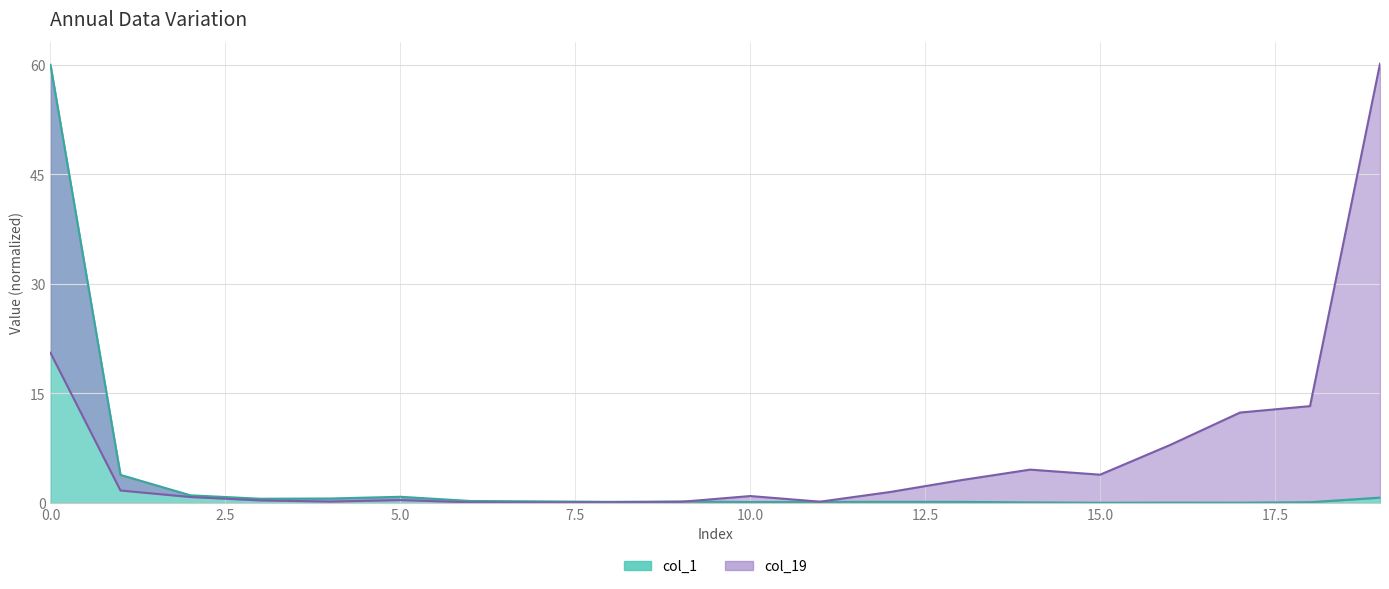

What is the lowest value of the col_19 series?

0.1